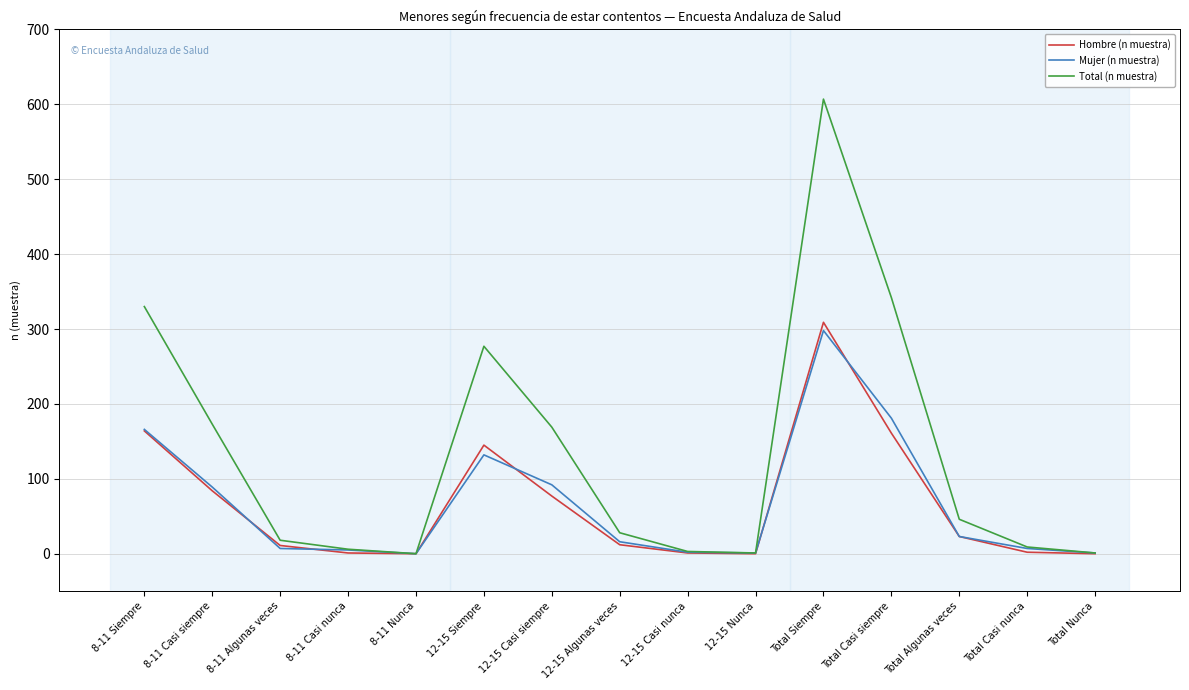

The value of Hombre (n muestra) at 8-11 Algunas veces is 11. True or false?

True